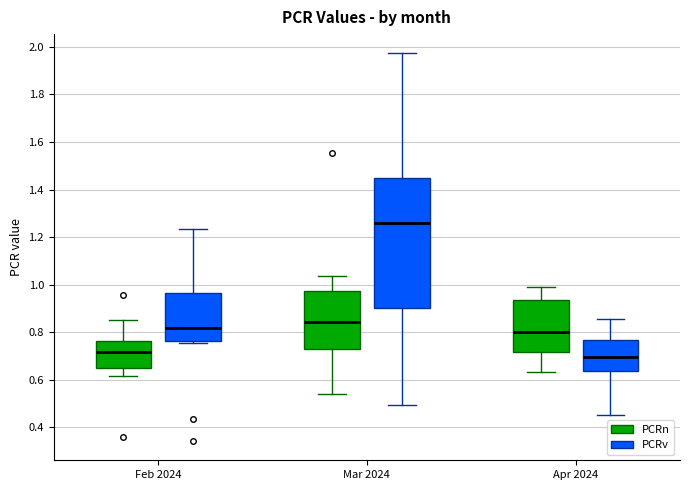

Which box's median line is the highest?

Mar 2024 (PCRv)